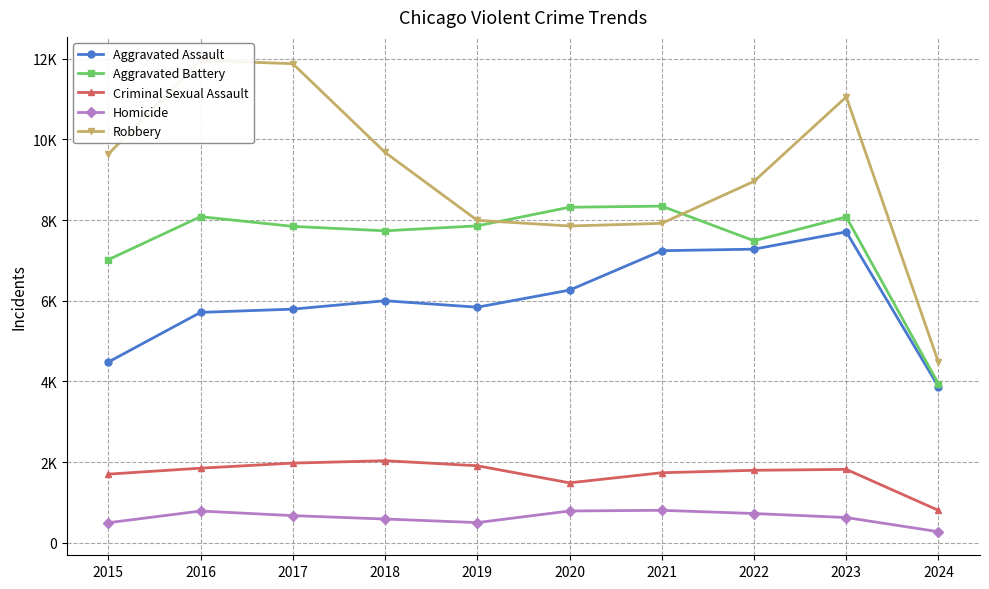

Where is the first local minimum for Criminal Sexual Assault?

2020